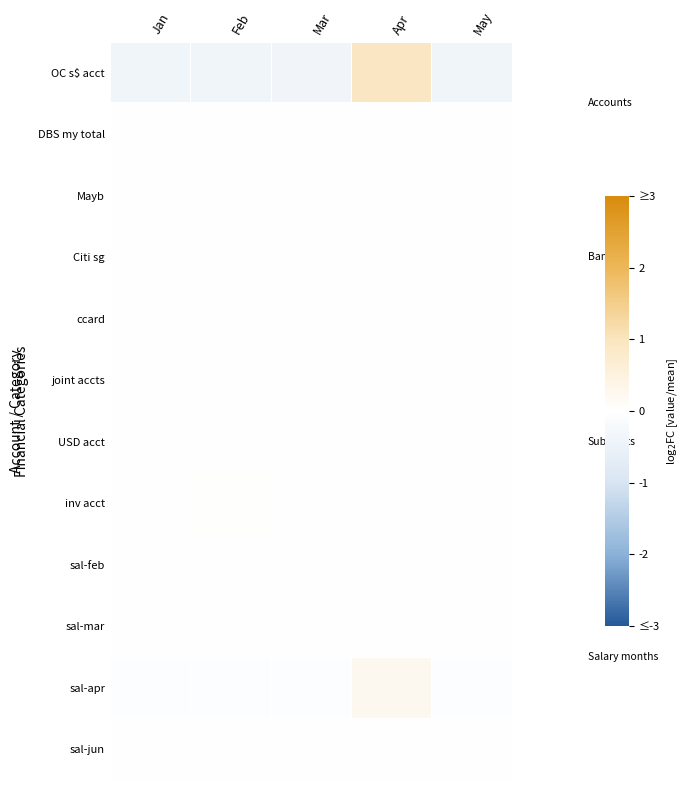

Which has a higher value, Feb or Mar?

Mar